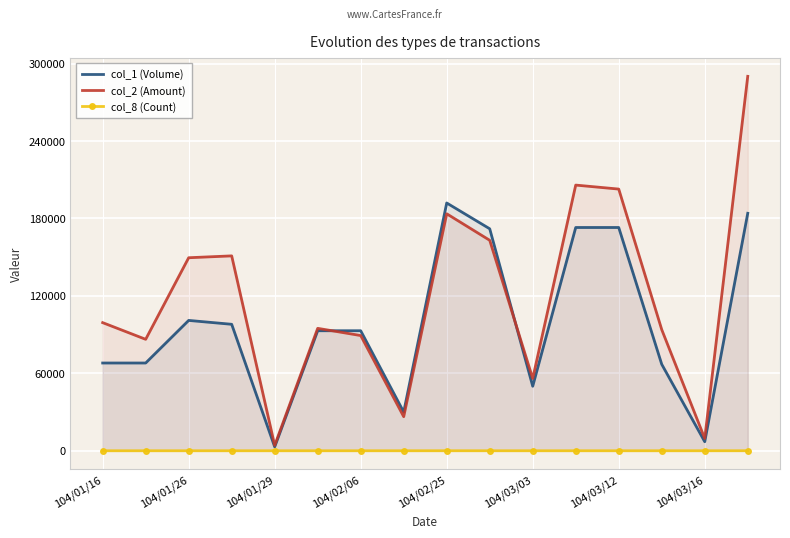

Between 9 and 15, which series saw the biggest shift?

col_2 (Amount)